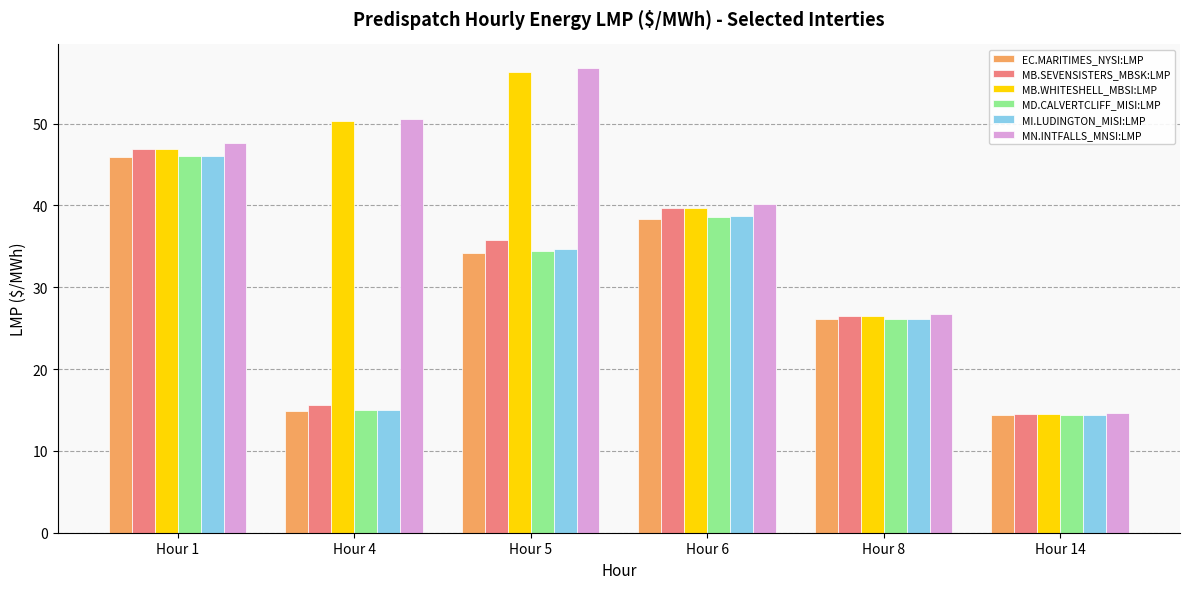

Which label corresponds to the smallest value in the chart?

Hour 14